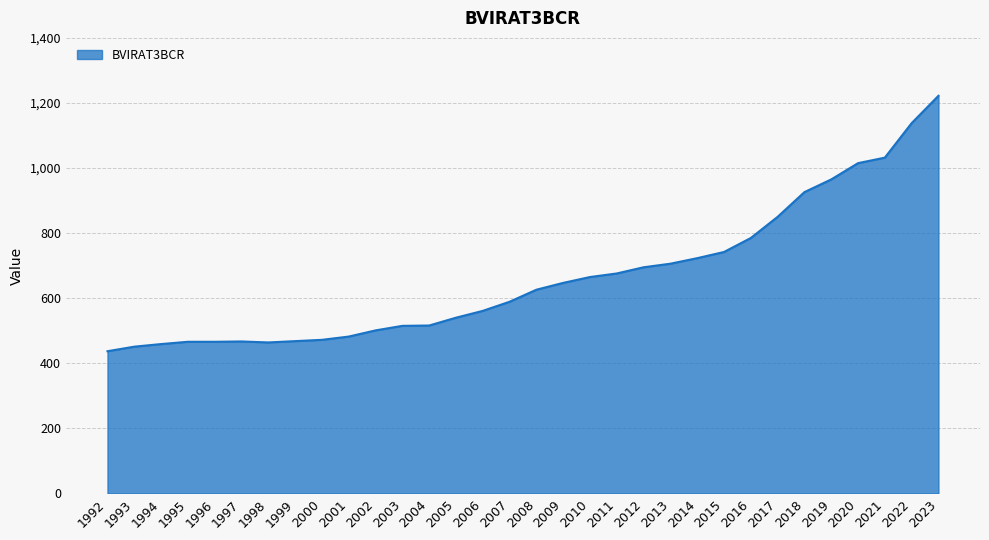

How many distinct data groups are displayed?

1